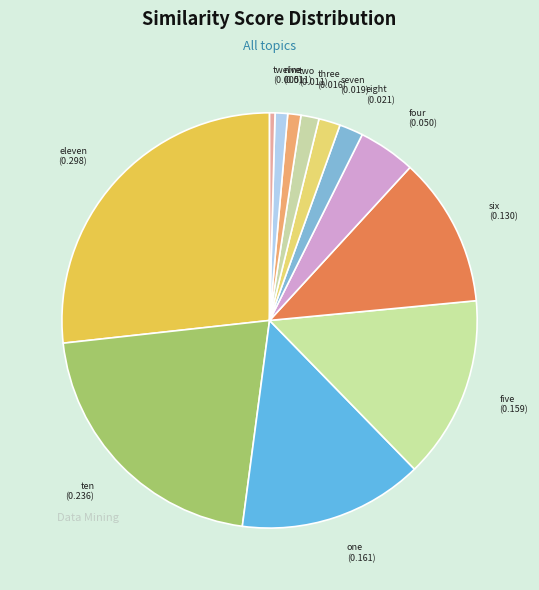

Which category has the smallest portion of the pie?

twelve